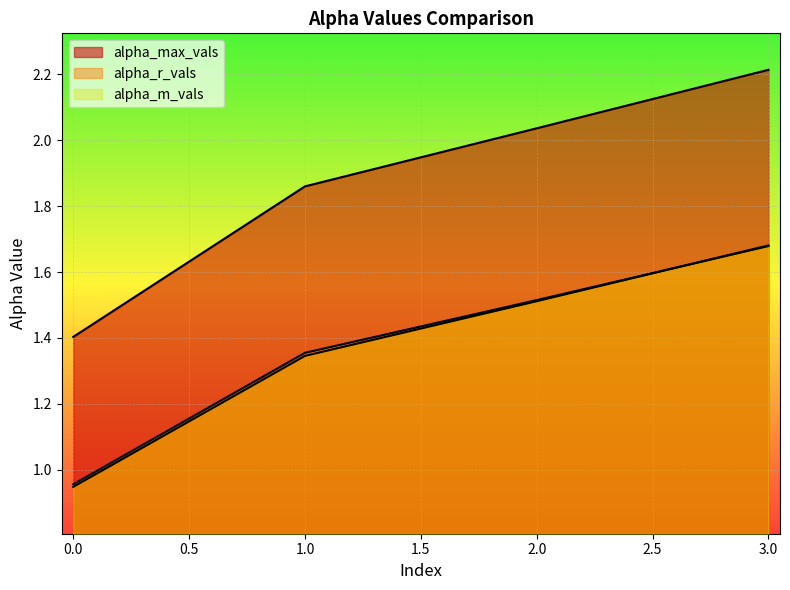

True or false: alpha_r_vals has more than 0 interior local peaks.

False